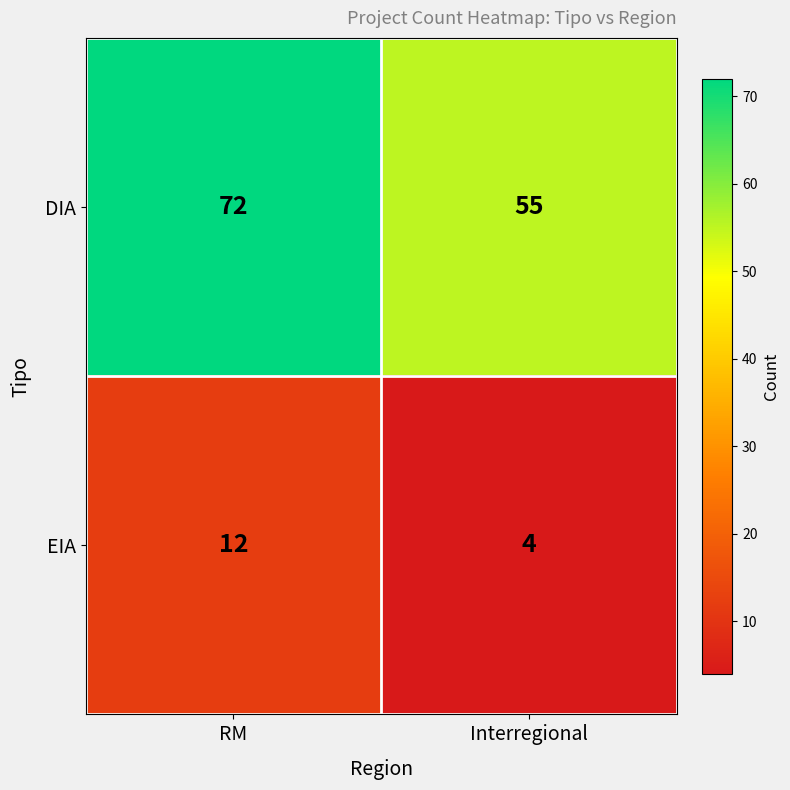

What is the sum of all EIA values?

16